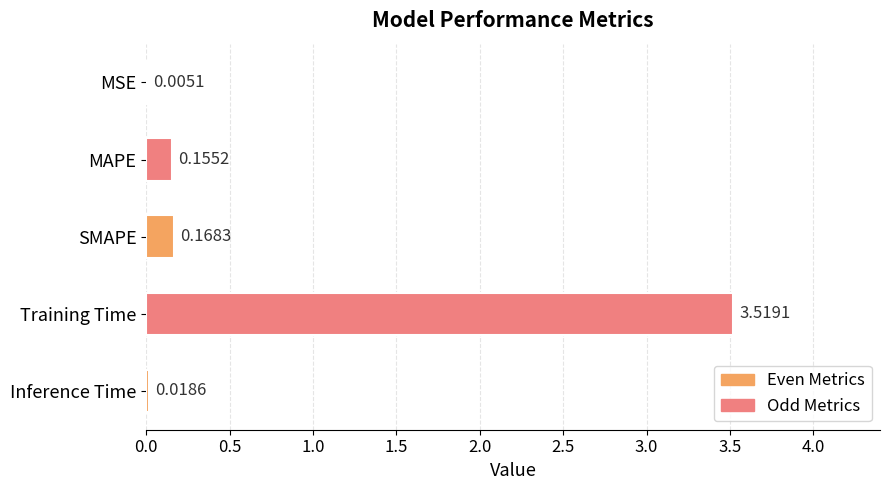

What is the change in value from Training Time to Inference Time?

-3.5